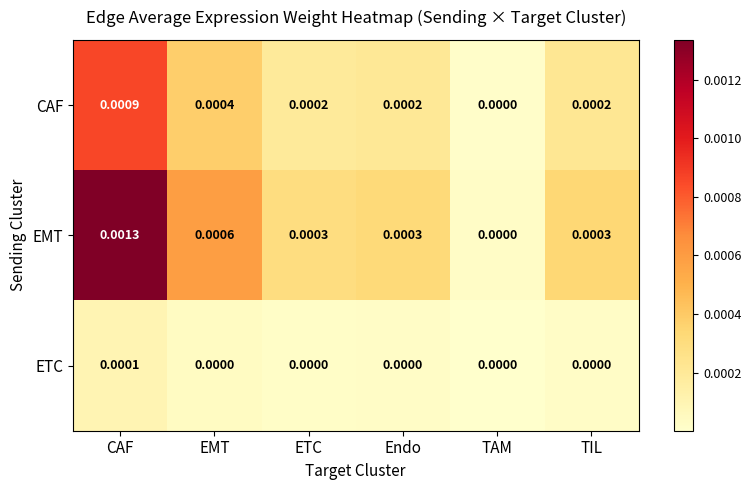

At which category is the sum across all series the highest?

CAF